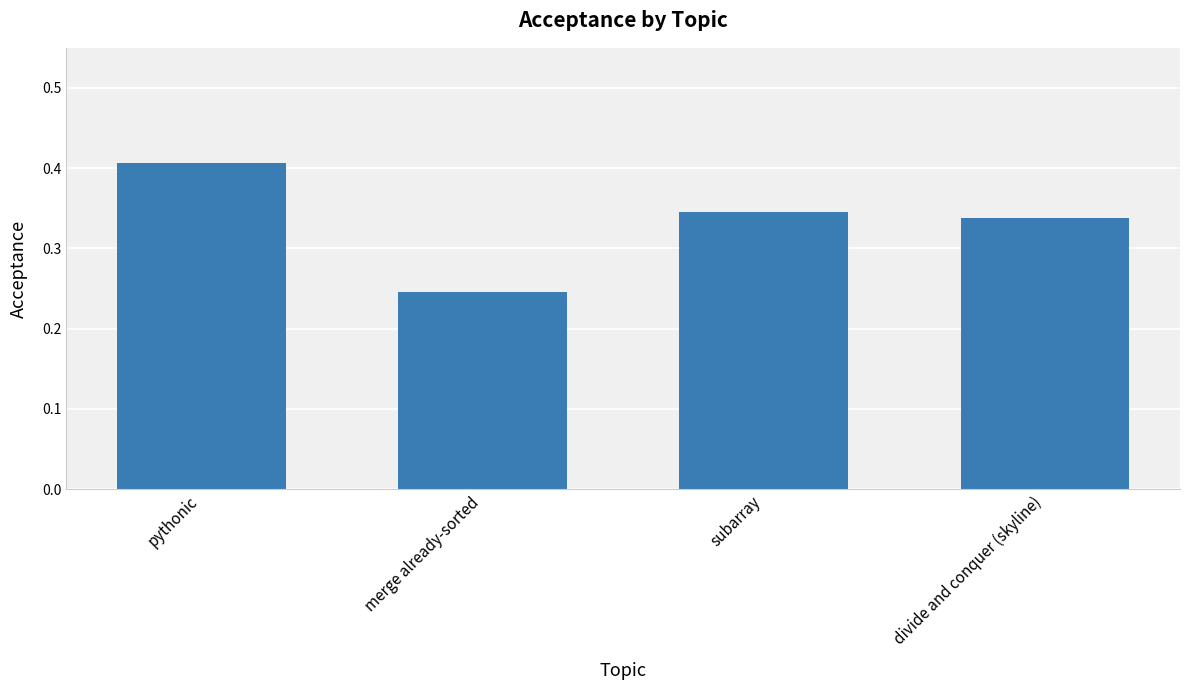

What is the change in value from merge already-sorted to subarray?

+0.1